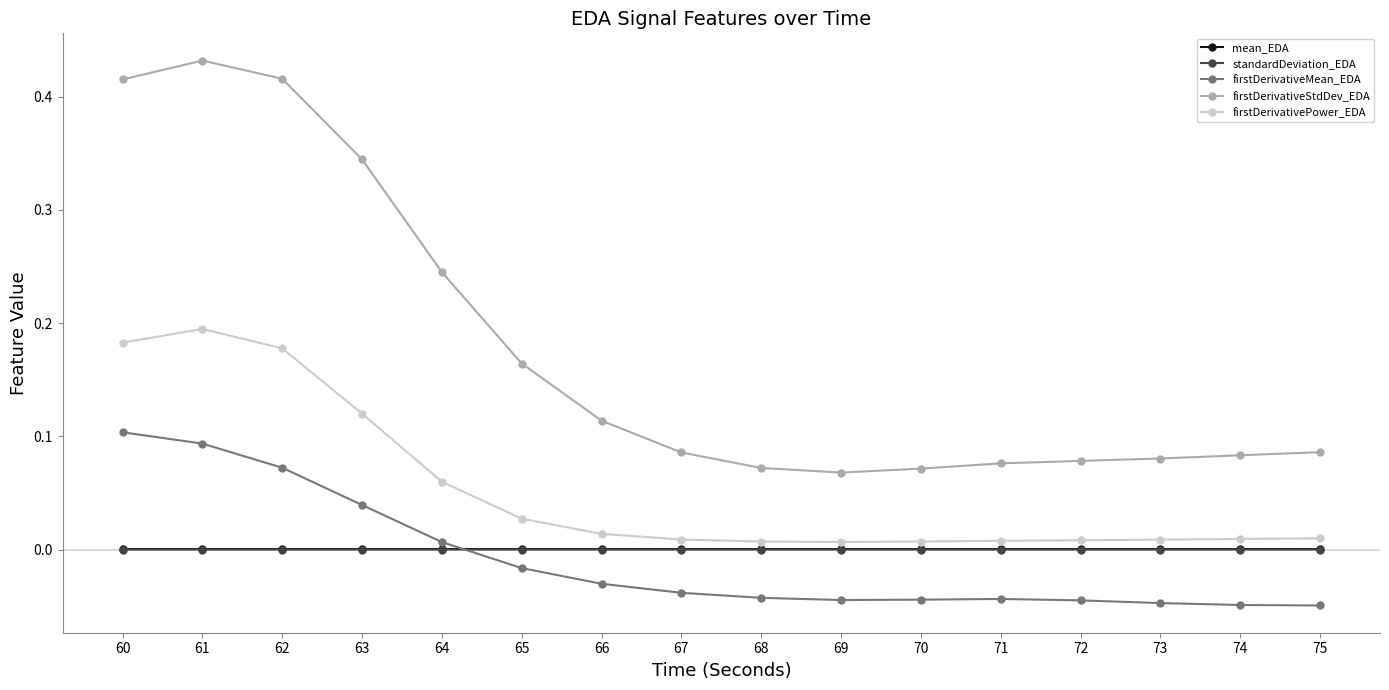

Between 62 and 65, which series saw the biggest shift?

firstDerivativeStdDev_EDA